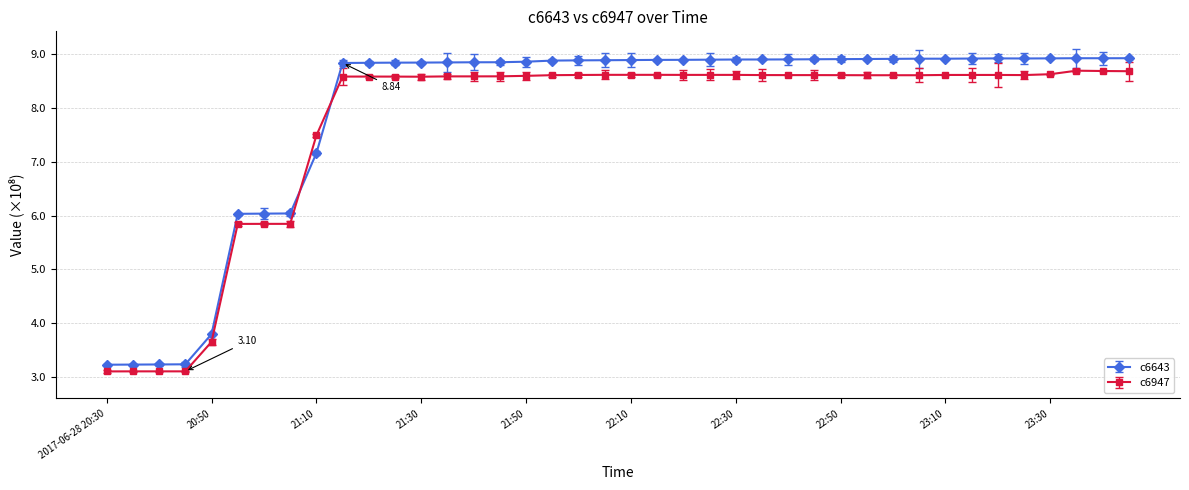

Which series has the largest range (max minus min)?

c6643